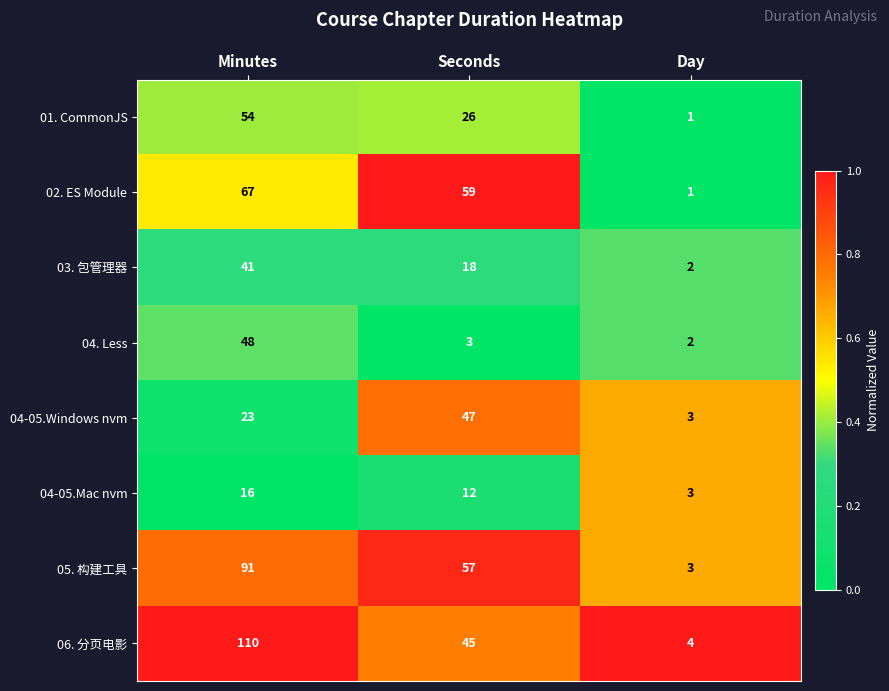

At which label does 04-05.Windows nvm reach its peak?

Seconds